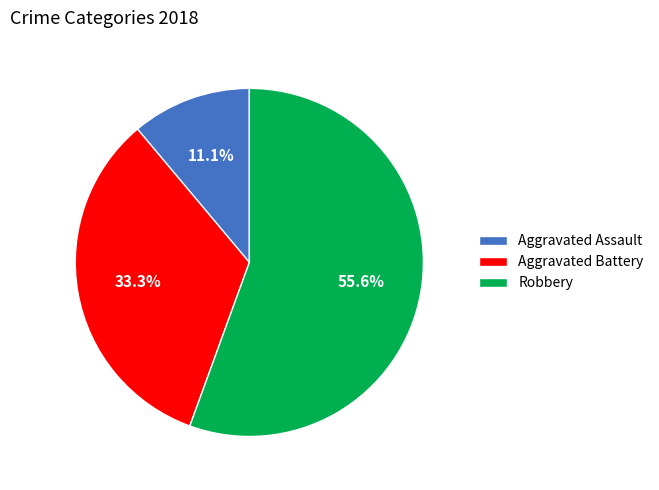

What is the ratio of the value at Aggravated Battery to the value at Aggravated Assault?

3.0